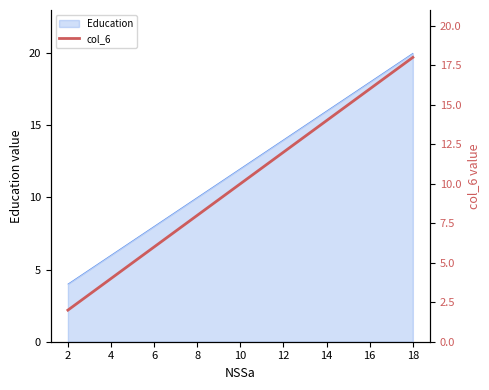

How many values exceed 10?

8